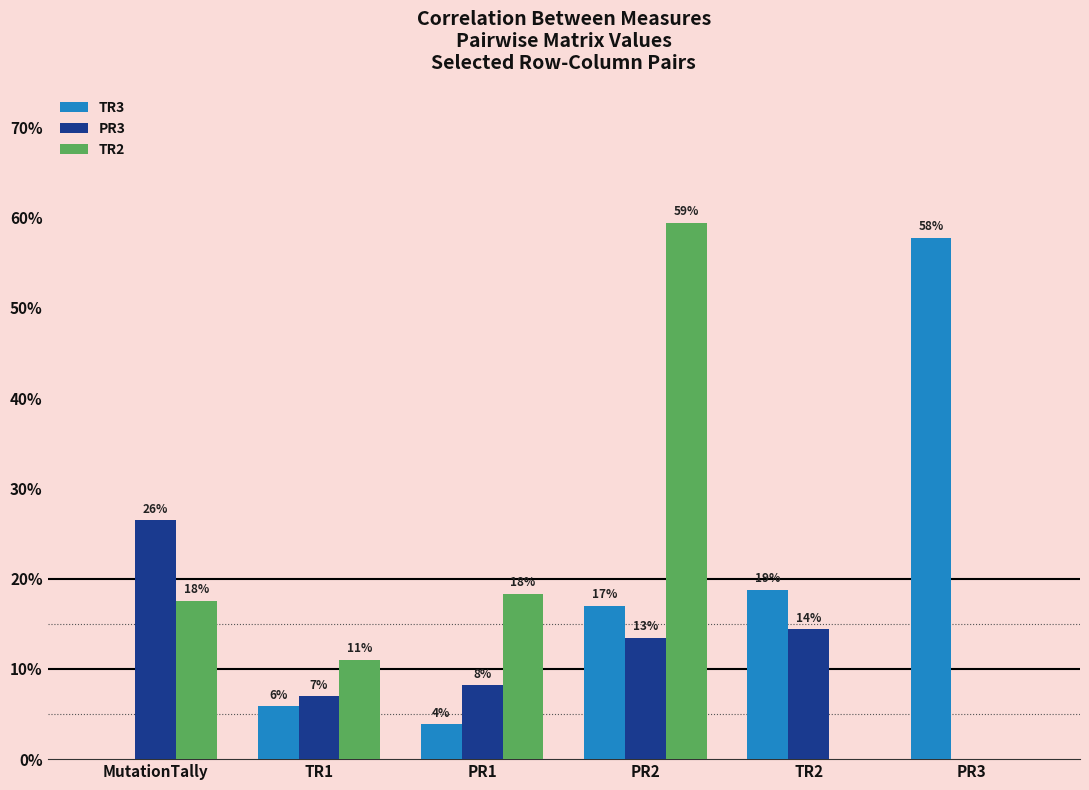

Read the TR3 value at TR1.

0.1